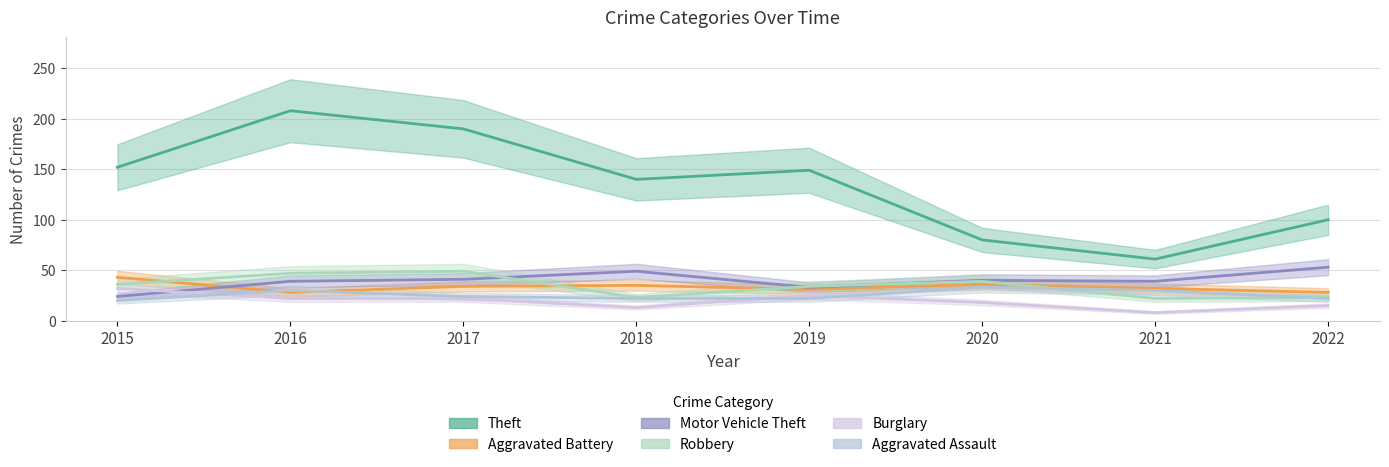

Is it true that Aggravated Assault equals 22 at 2018?

True